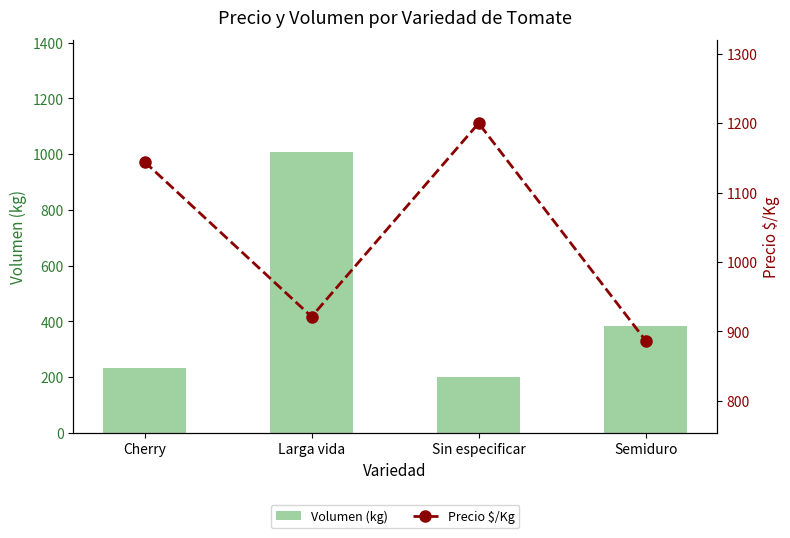

How many series are shown in this chart?

2